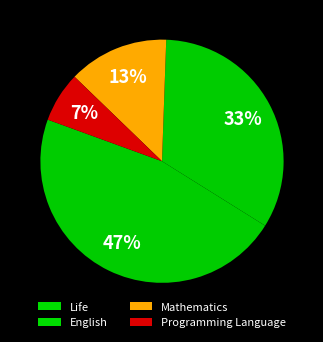

Is there a majority slice in this chart?

No